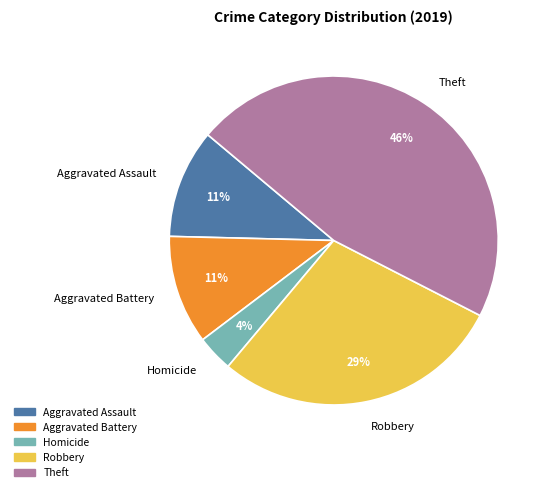

To the nearest percent, what is the average slice percentage?

20%